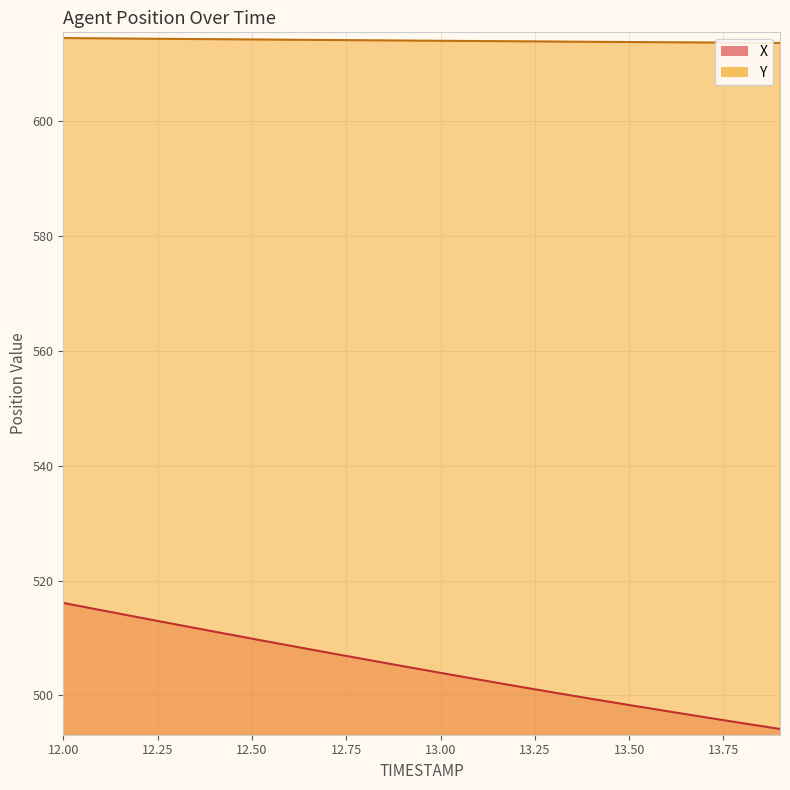

At which category is the sum across all series the highest?

12.0